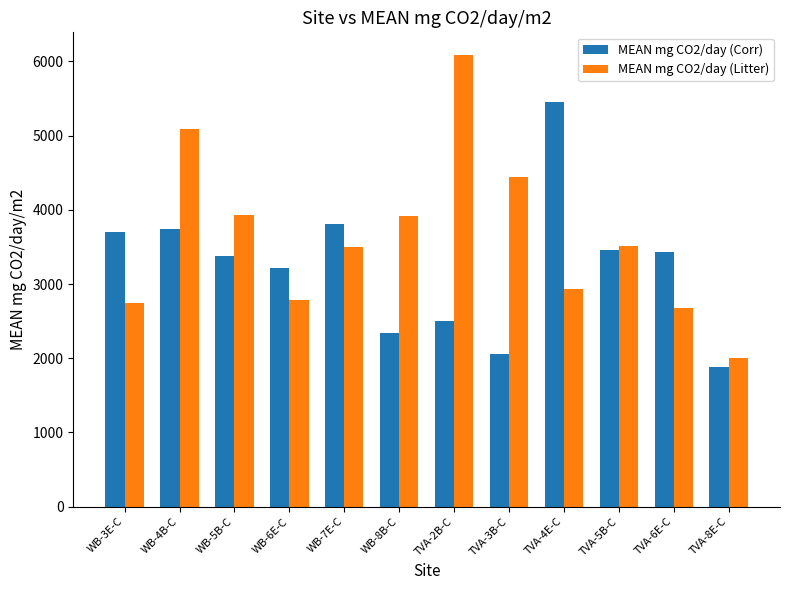

What is the value of the MEAN mg CO2/day (Corr) bar at the 11th from the left?

3430.1